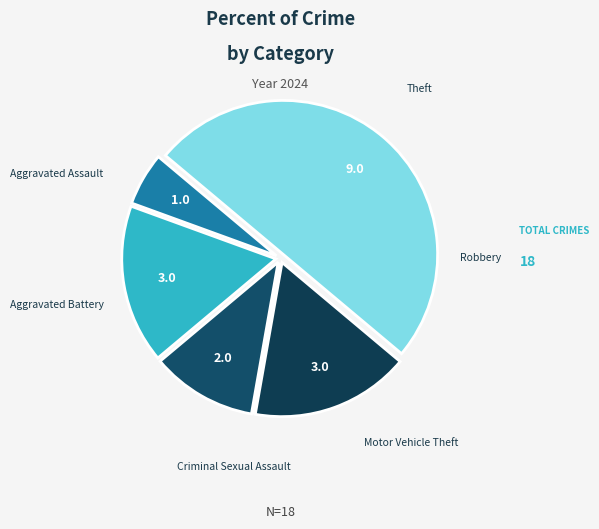

Is there any slice that represents more than half of the pie?

No